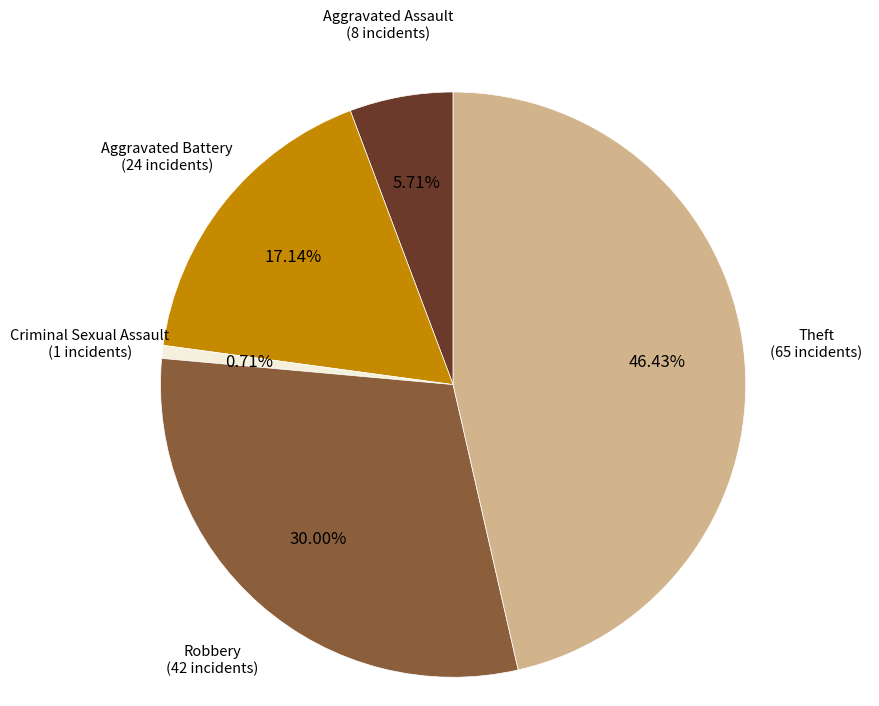

To the nearest percent, what is the combined percentage of Robbery and Aggravated Battery?

47%